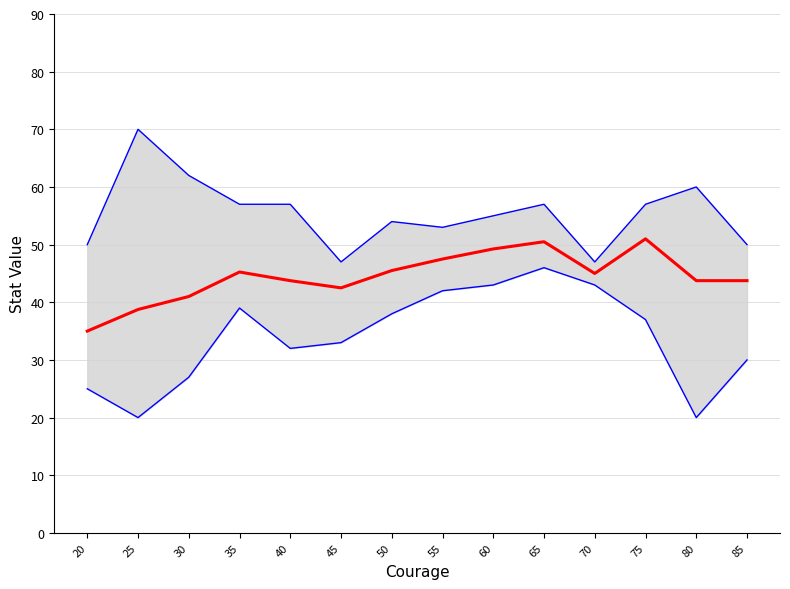

Is the value of Lower bound at 65 greater than the value of Mean stat at 70?

Yes